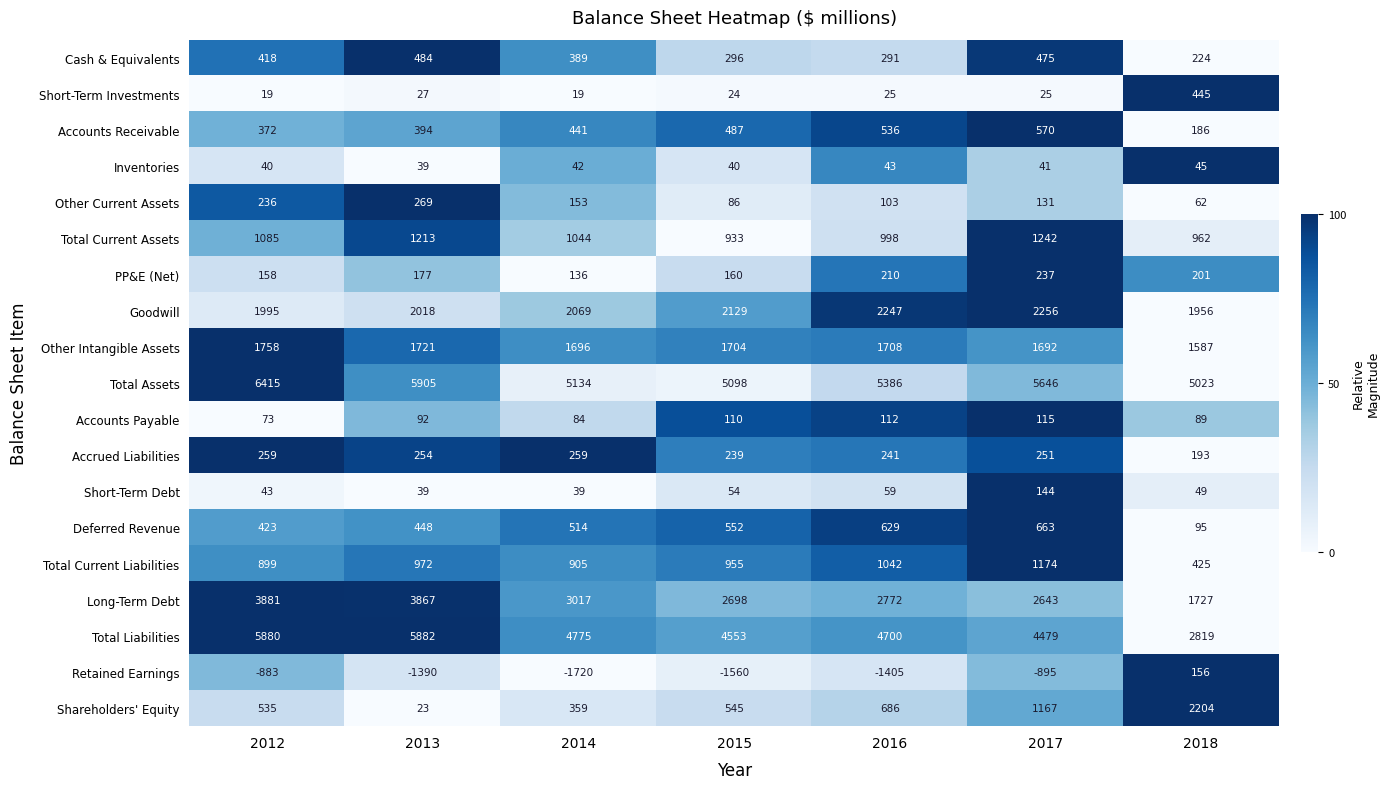

How many data points in Retained Earnings are less than -1390?

3